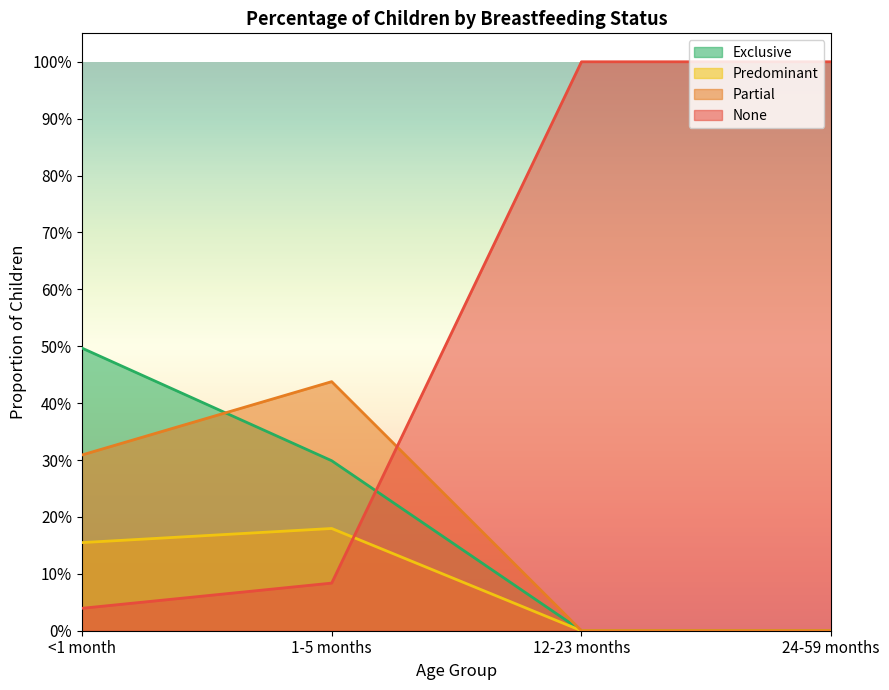

What position from the left is 1-5 months?

2